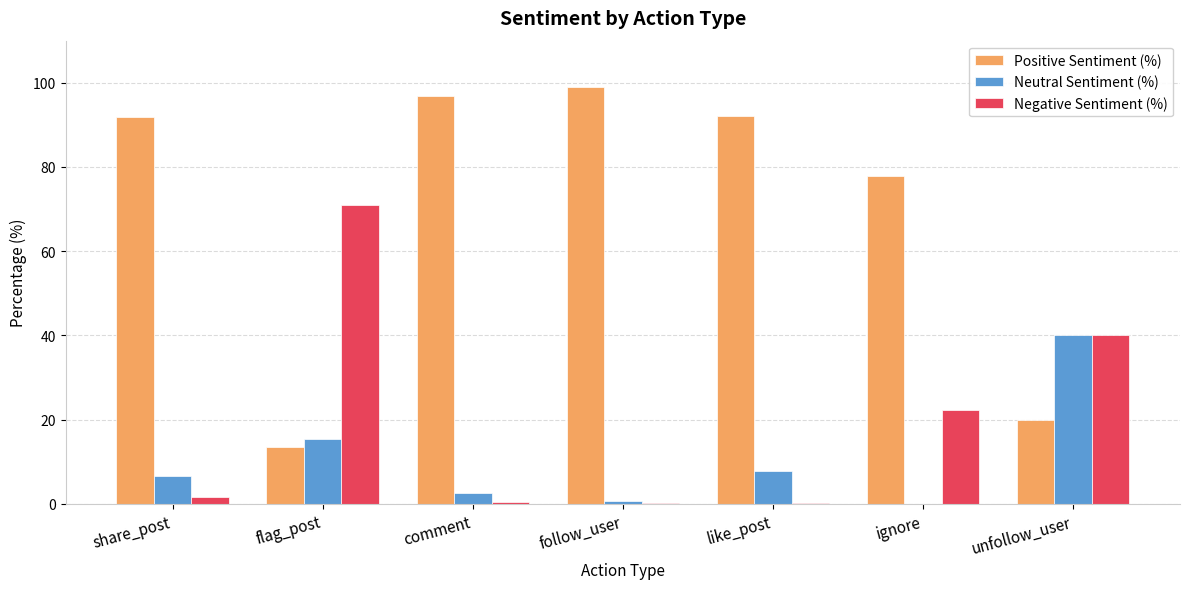

What value does the Neutral Sentiment (%) series have at flag_post?

15.5